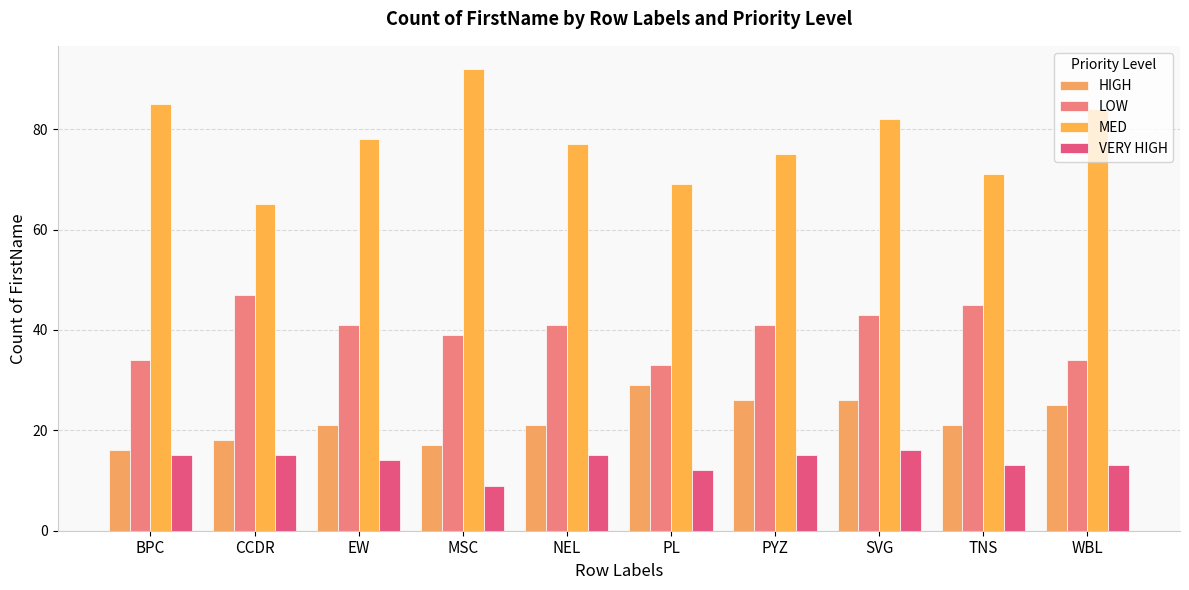

What is the total value across all series at MSC?

157